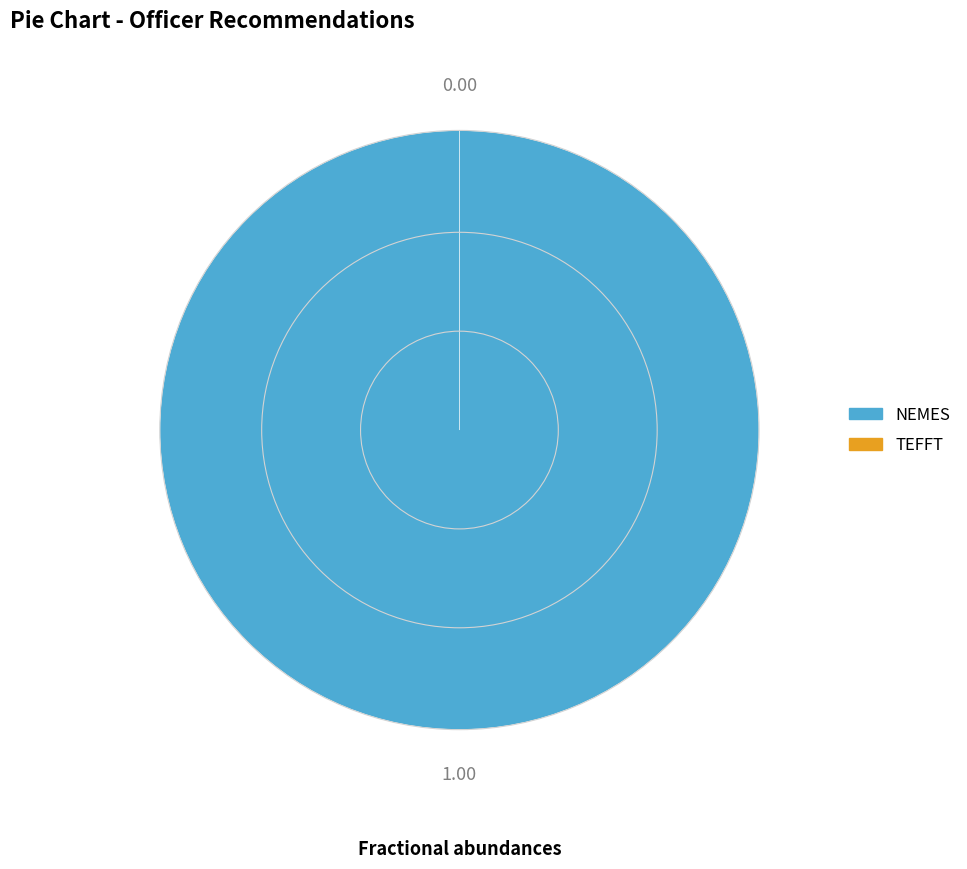

Rank the categories by value from highest to lowest.

NEMES, TEFFT